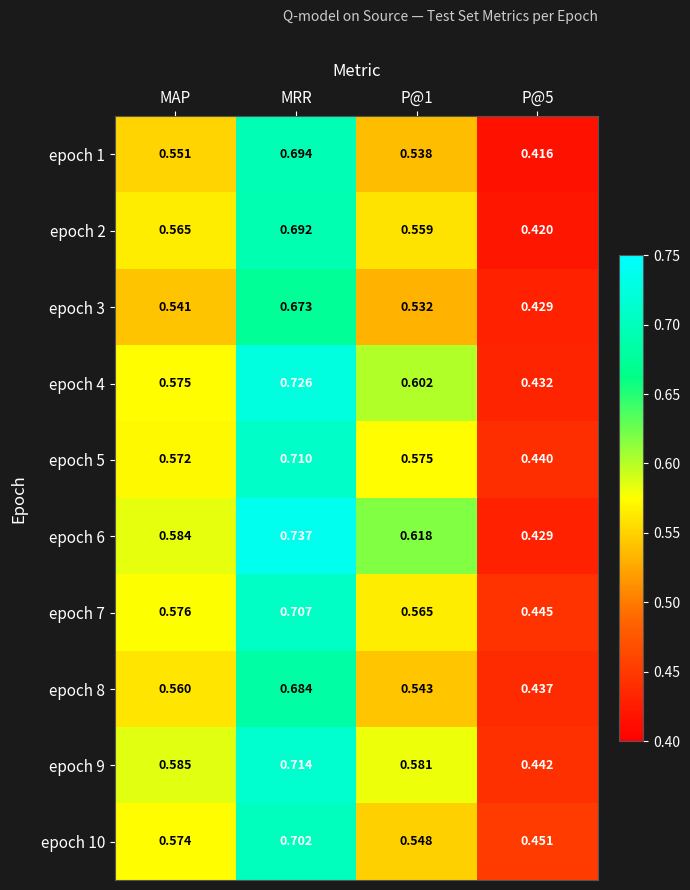

At which label does epoch 5 reach its peak?

MRR